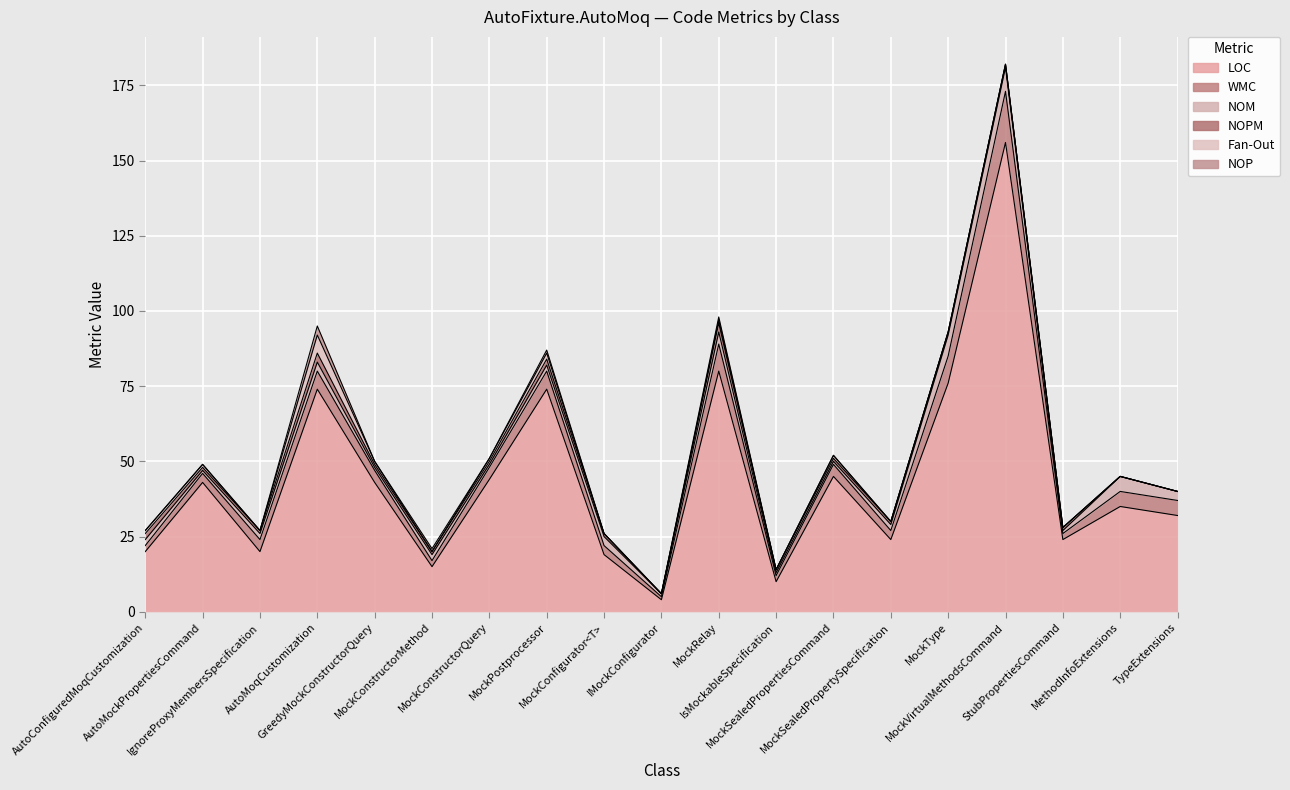

Is the value of WMC at MockVirtualMethodsCommand greater than the value of NOPM at MockRelay?

Yes